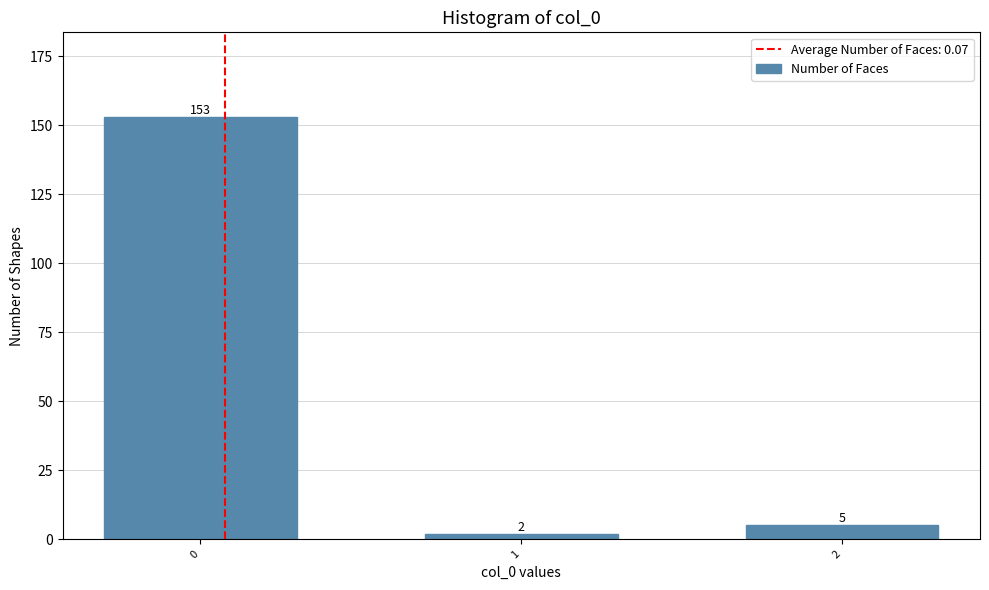

Reading left to right, transcribe all the data shown in this chart.

153	2	5